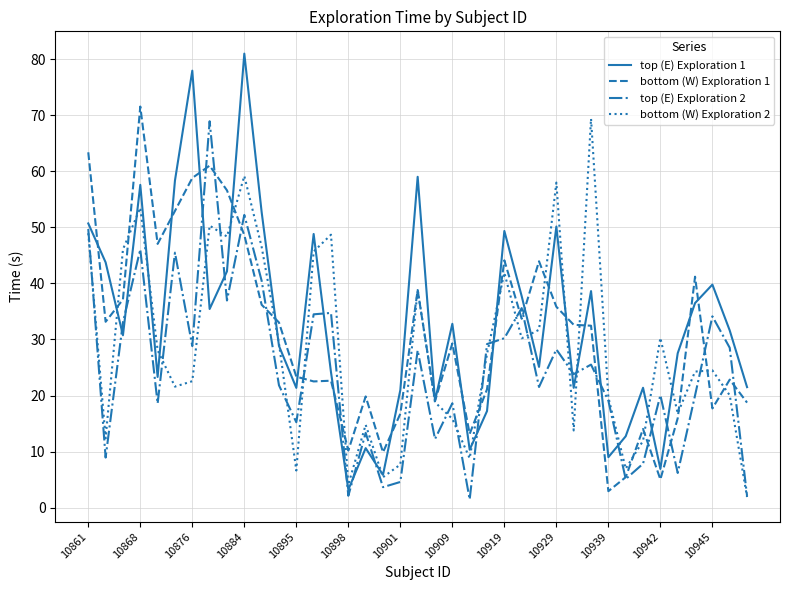

What is the greatest value displayed?

81.0